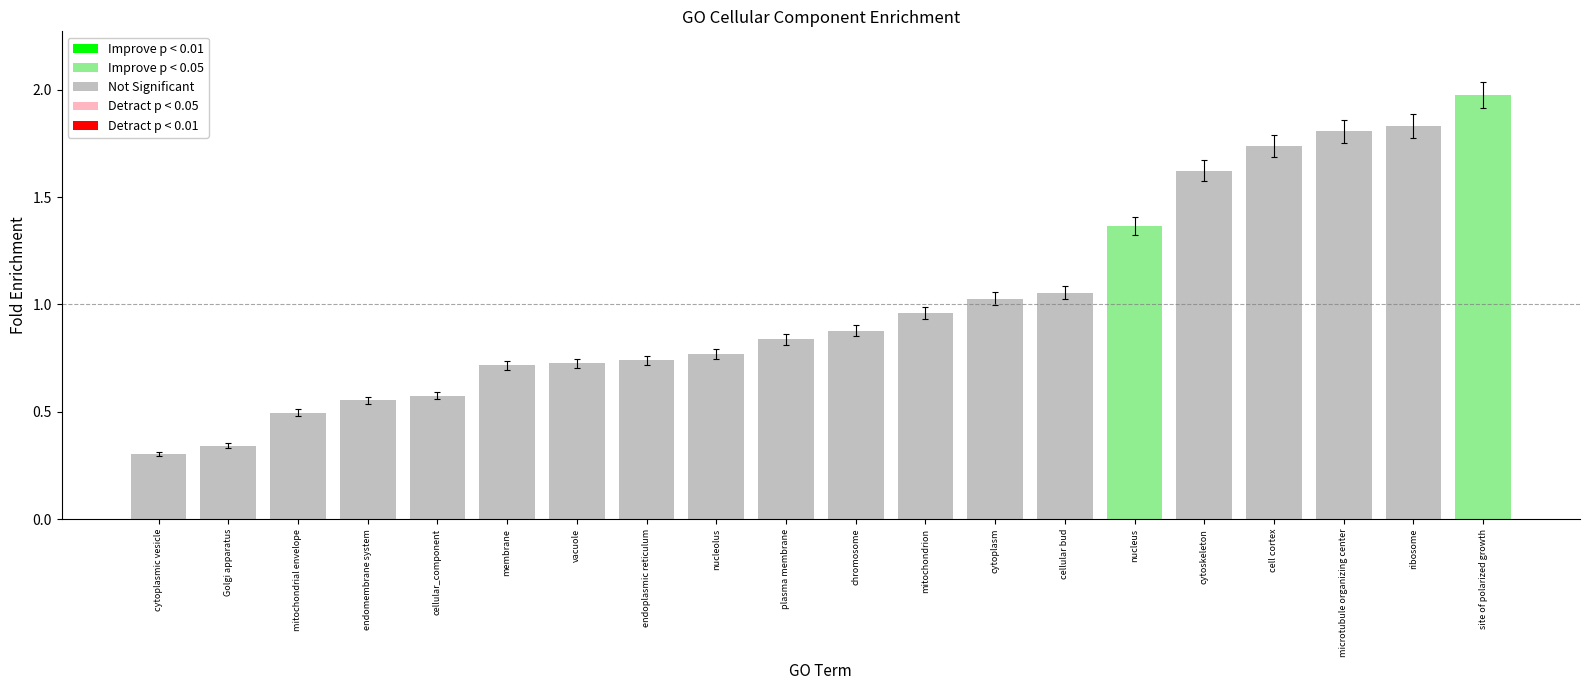

What is the difference between the values at ribosome and cytoplasmic vesicle?

1.5